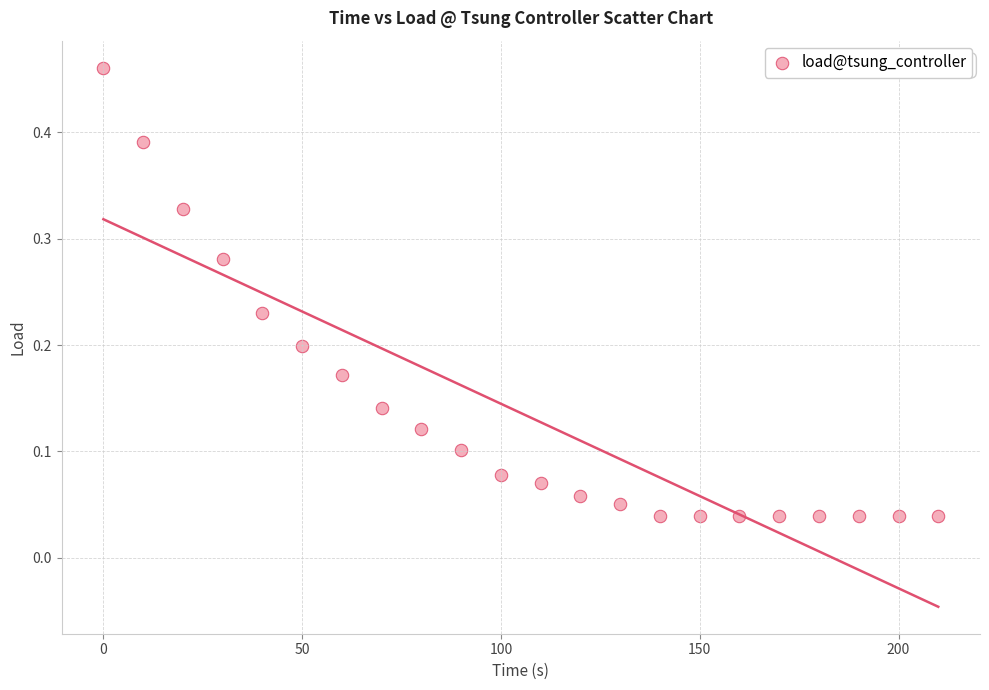

What is the range of X values (max minus min)?

210.0